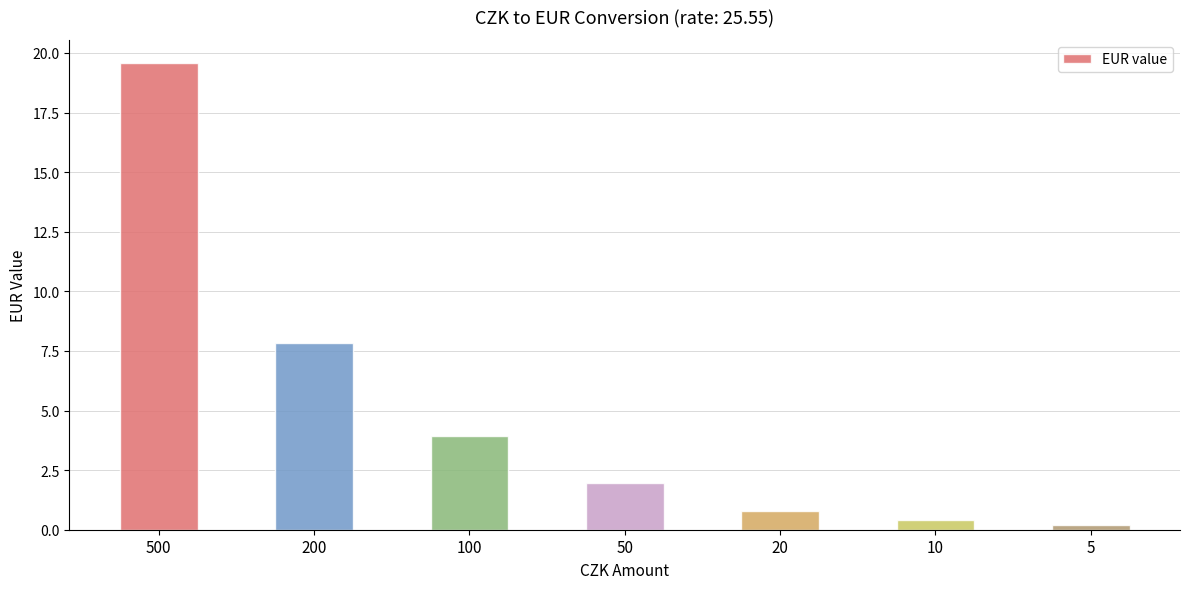

List the labels in order of value, smallest first.

5, 10, 20, 50, 100, 200, 500